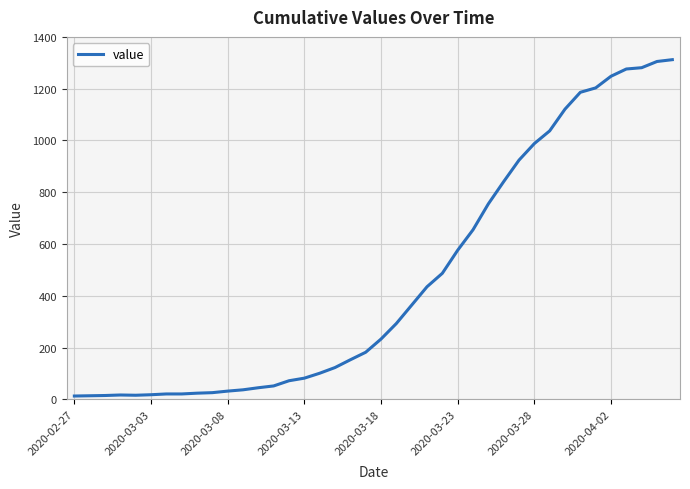

What is the greatest value displayed?

1312